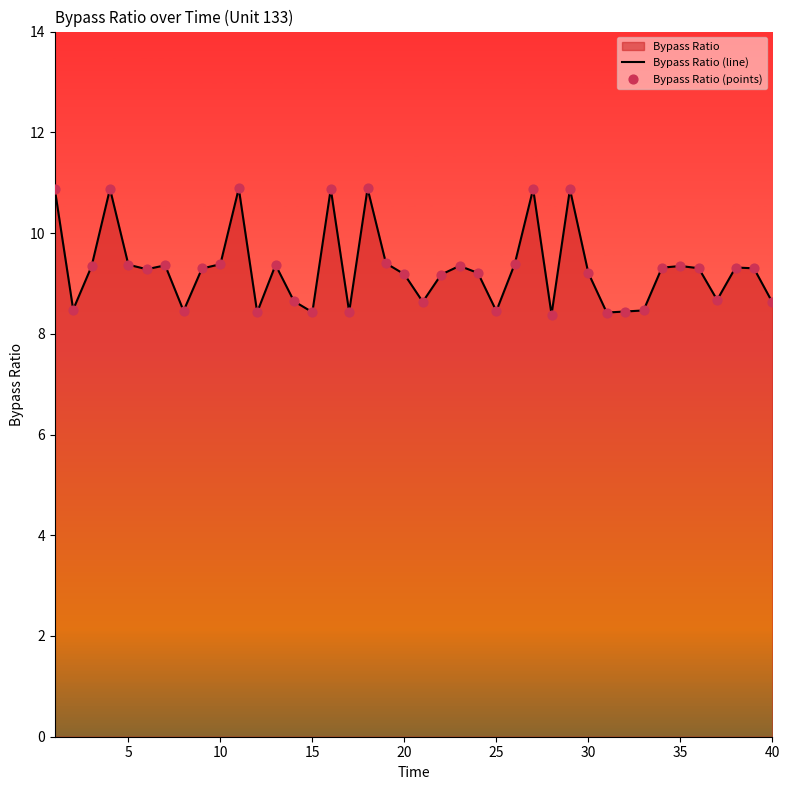

Which series has the largest total across all categories?

Bypass Ratio (line)